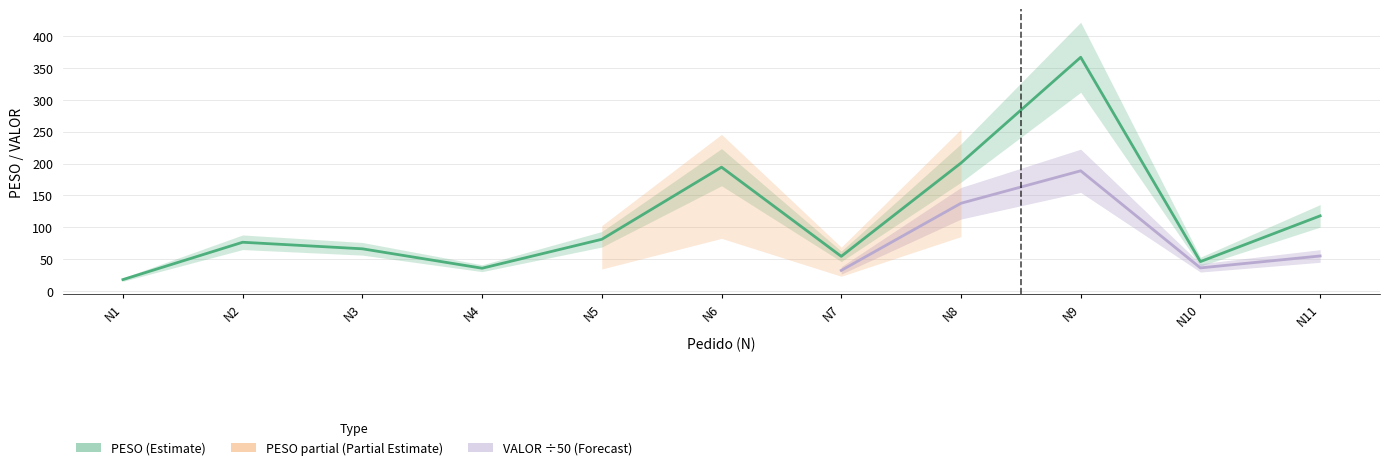

Count the number of values greater than 76.

6